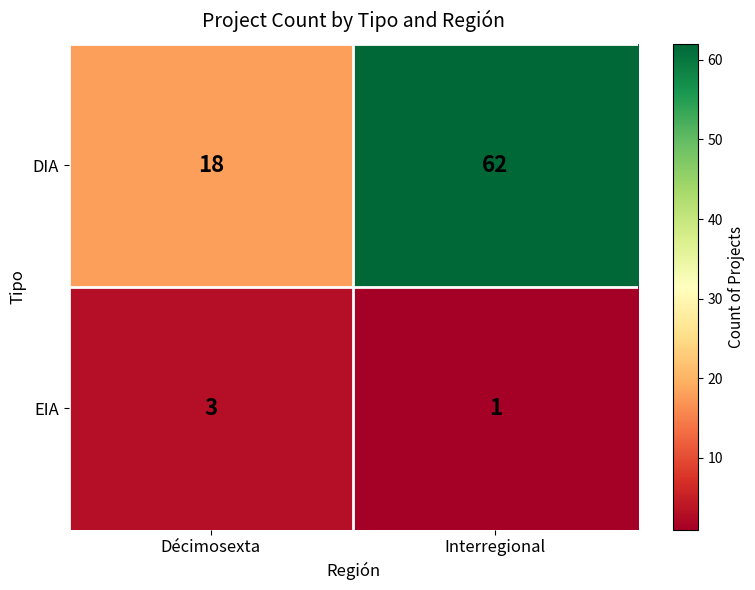

What is the spread (max minus min) of values at Décimosexta?

15